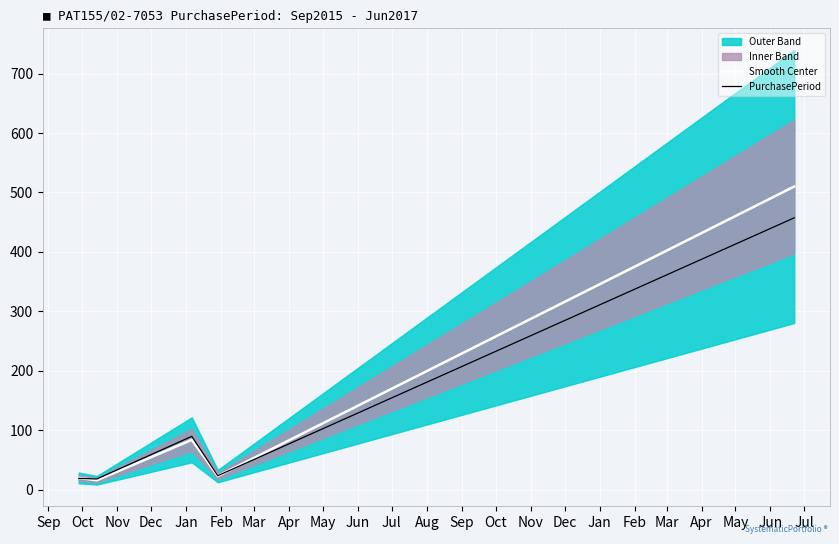

What is the value of the PurchasePeriod point at the 2nd from the left?

18.2